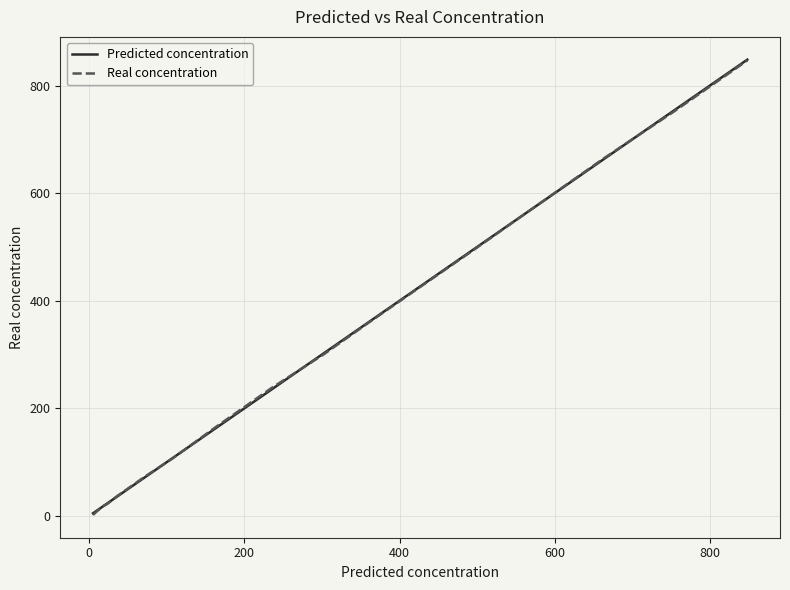

What is the maximum value for Predicted concentration?

848.2